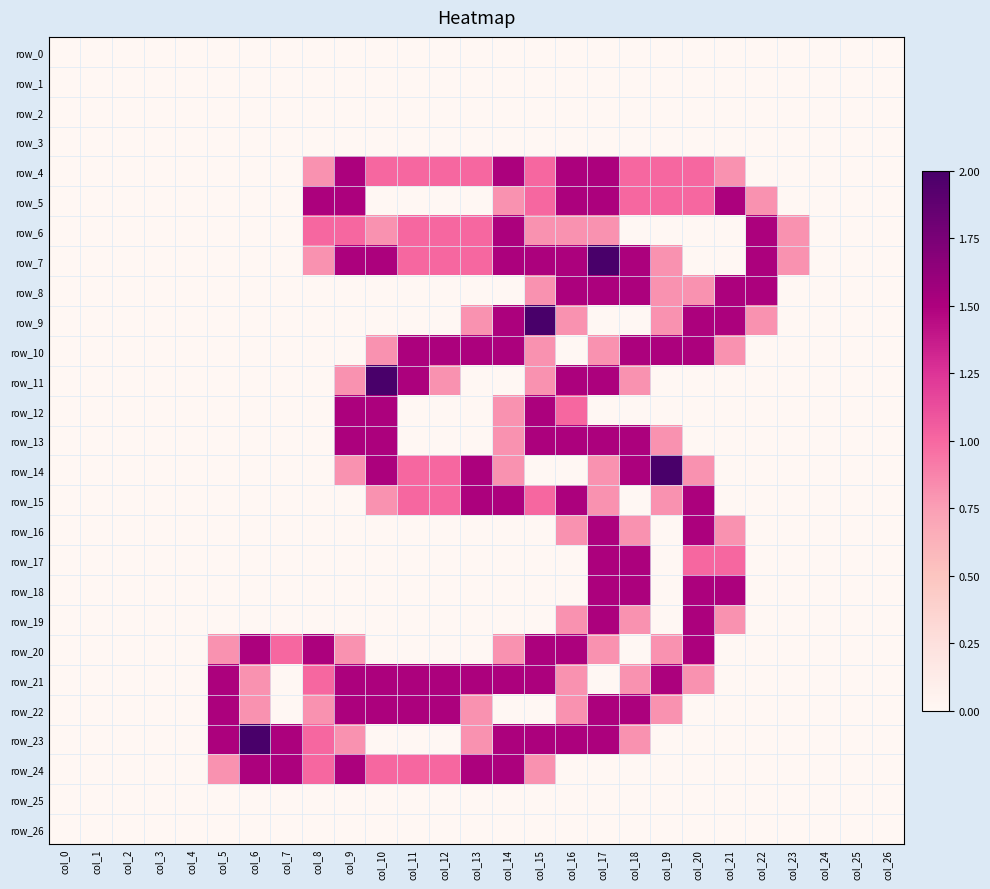

Count the number of categories in the chart.

27